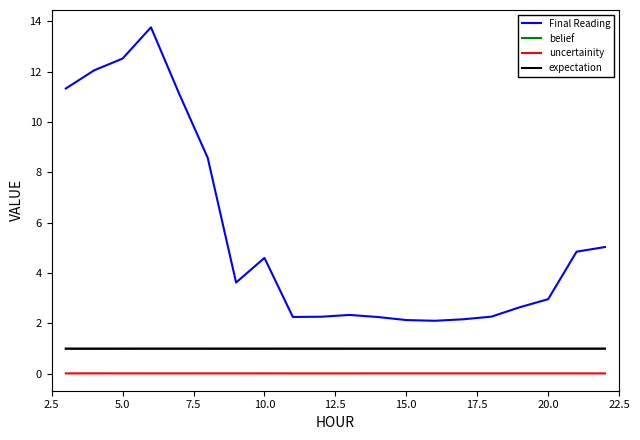

Which series has the largest total across all categories?

Final Reading